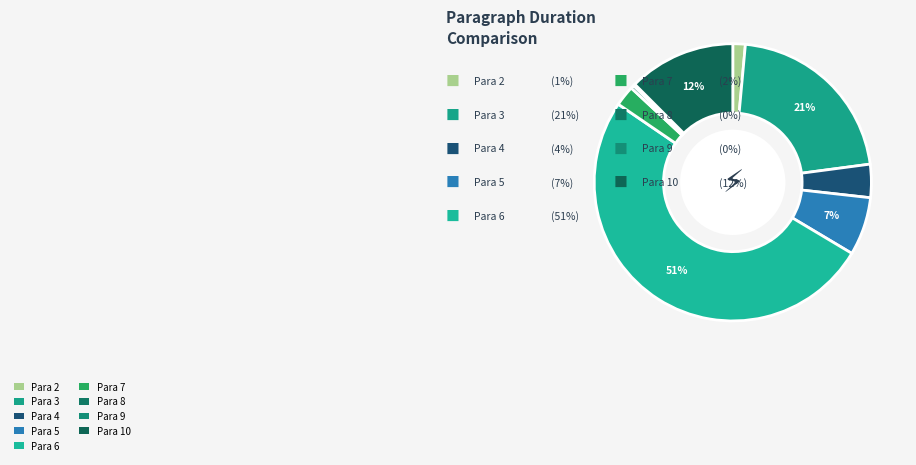

Is there a majority slice in this chart?

Yes